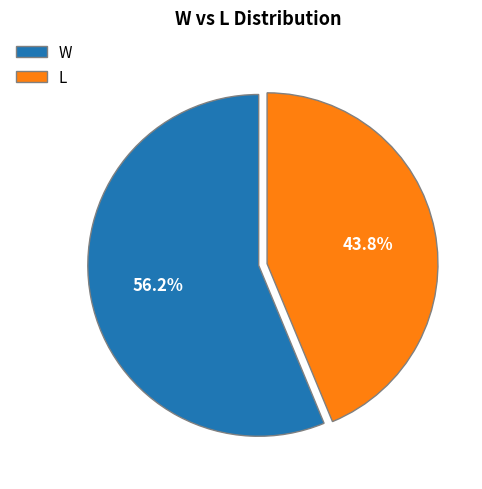

Which slice represents more than half of the pie?

W